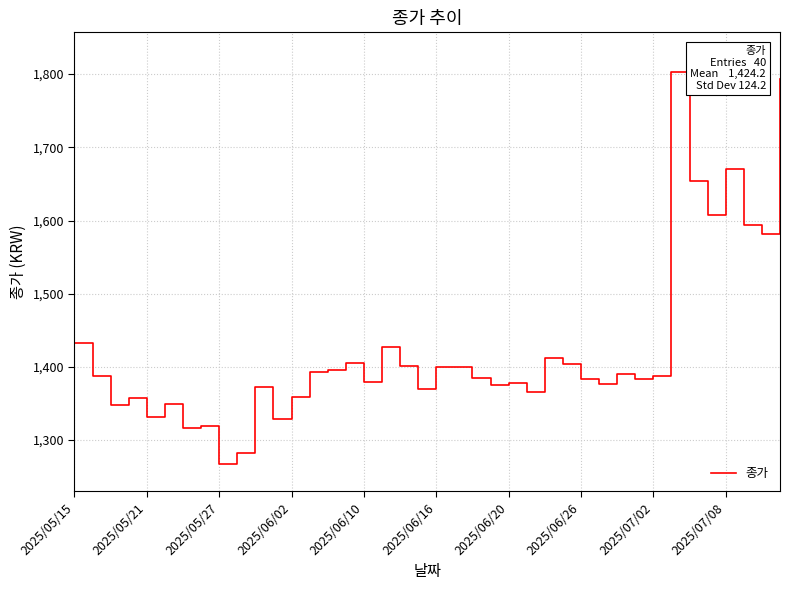

What is the smallest value displayed?

1268